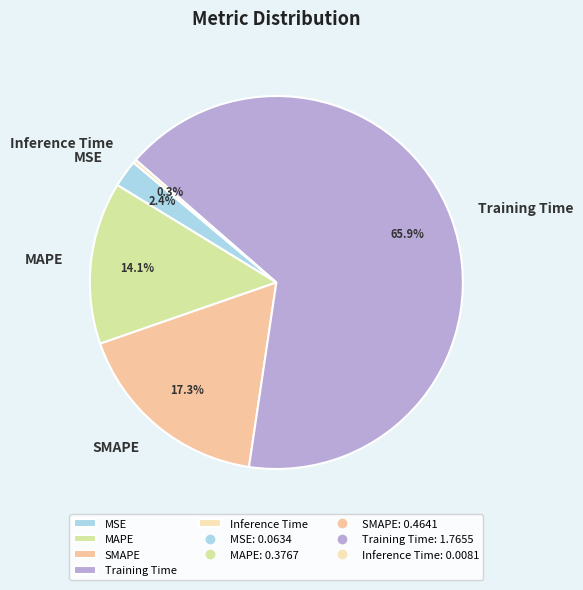

The SMAPE slice represents 17% of the pie. True or false?

True